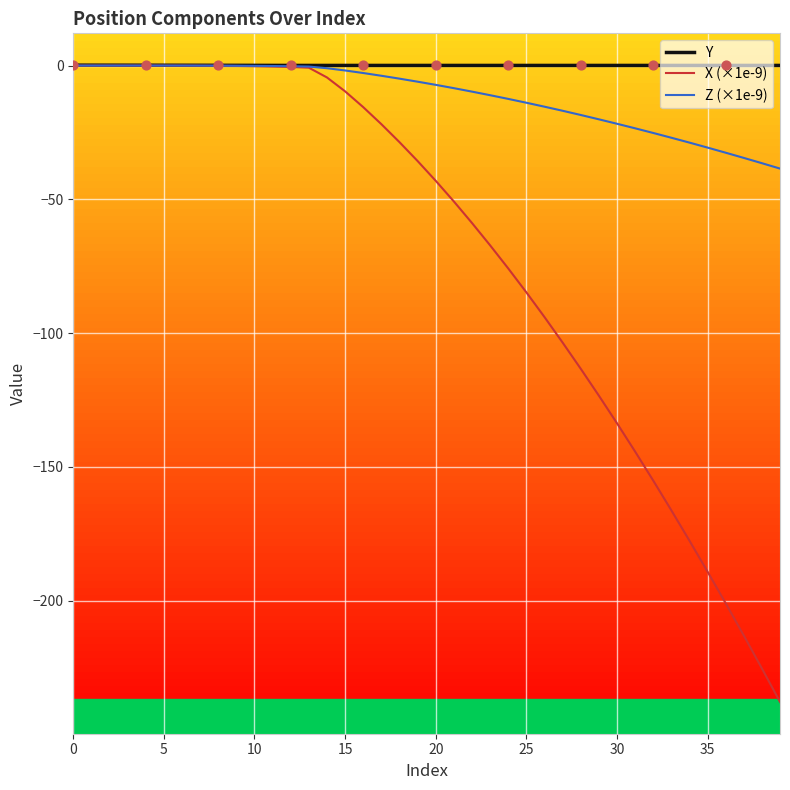

What is the minimum value shown in the chart?

-237.8